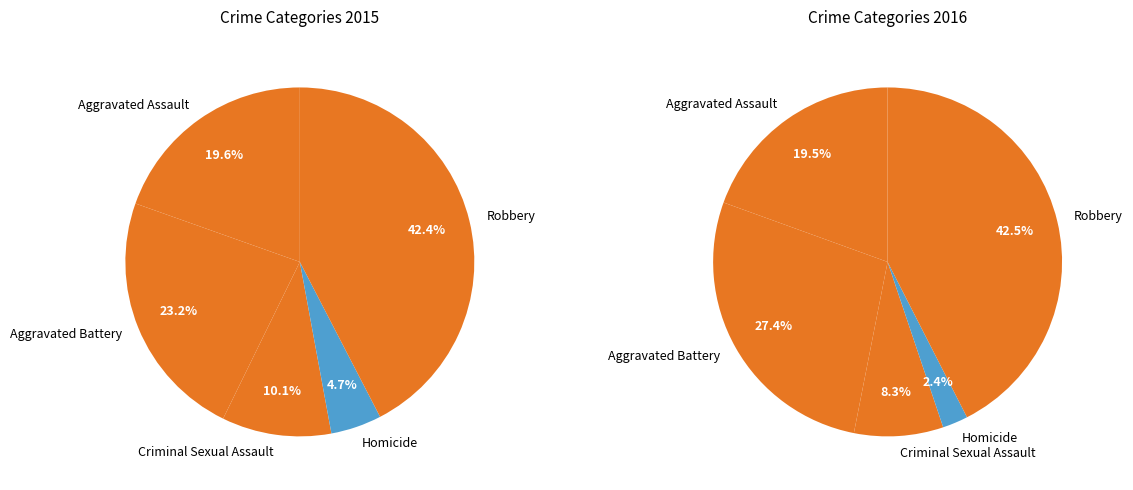

Is the sum of Aggravated Battery and Aggravated Assault greater than half?

No